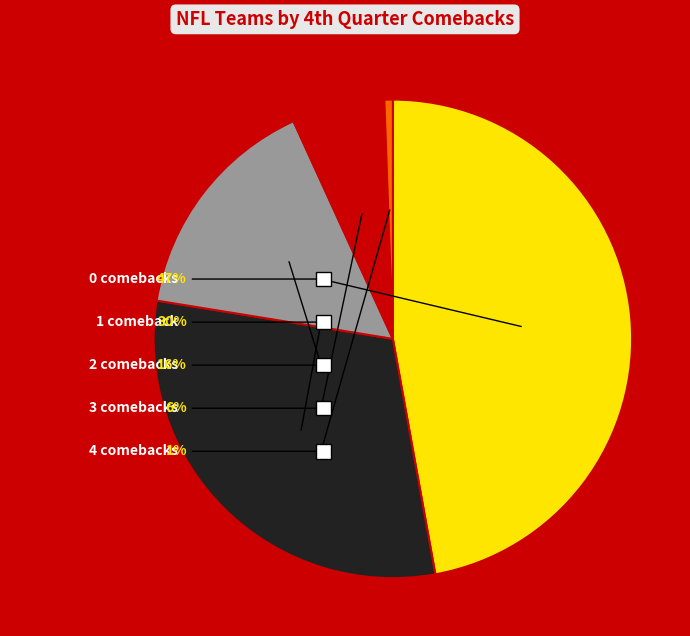

Does any single category account for the majority?

No